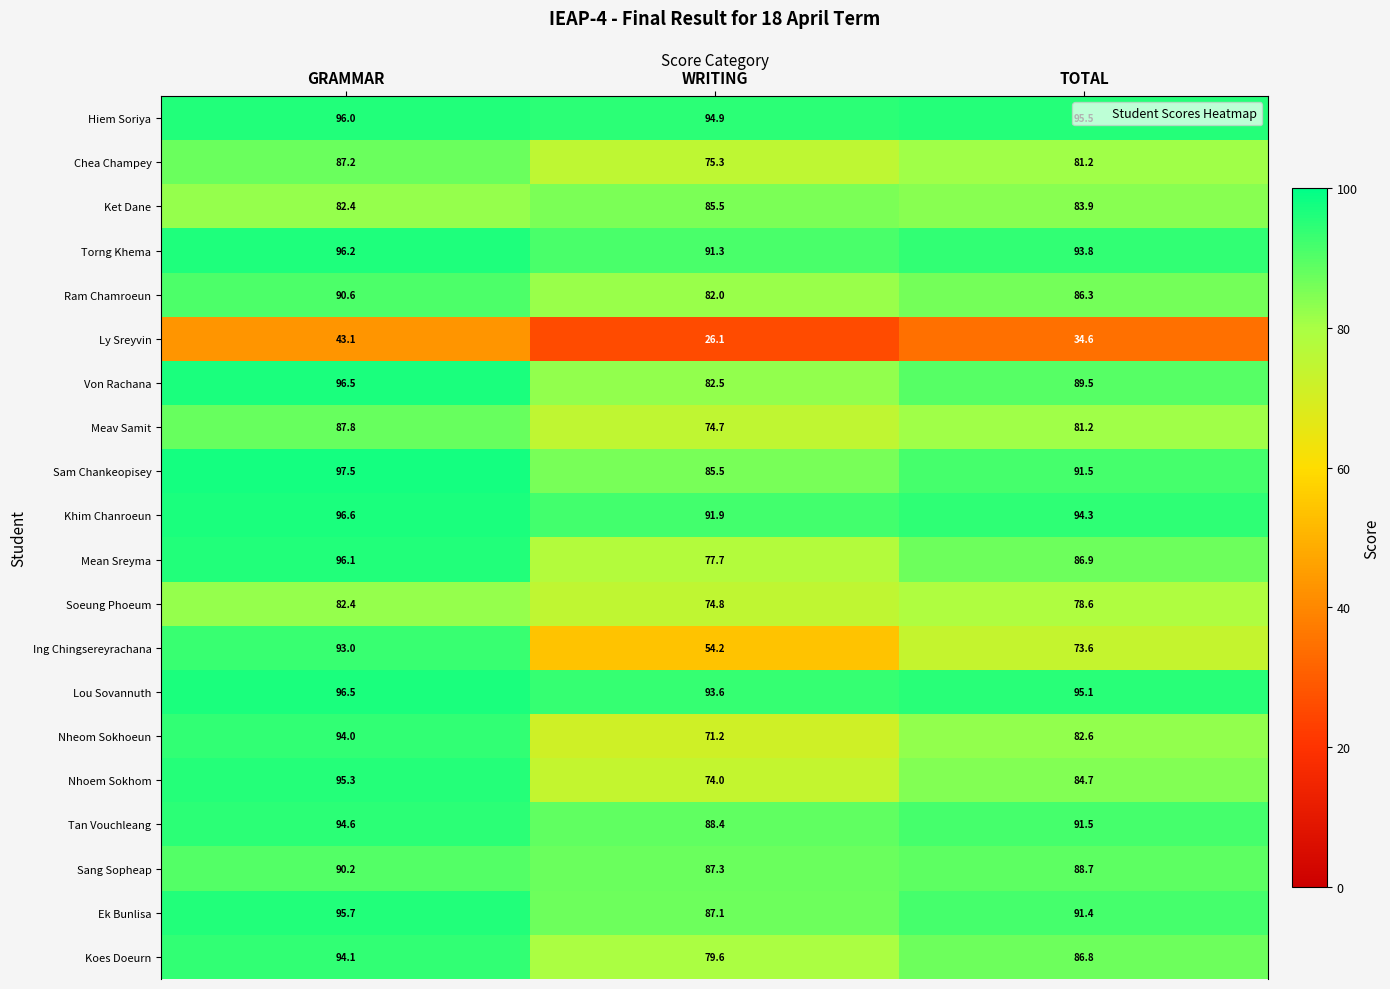

Which category has the highest value in the Von Rachana series?

GRAMMAR